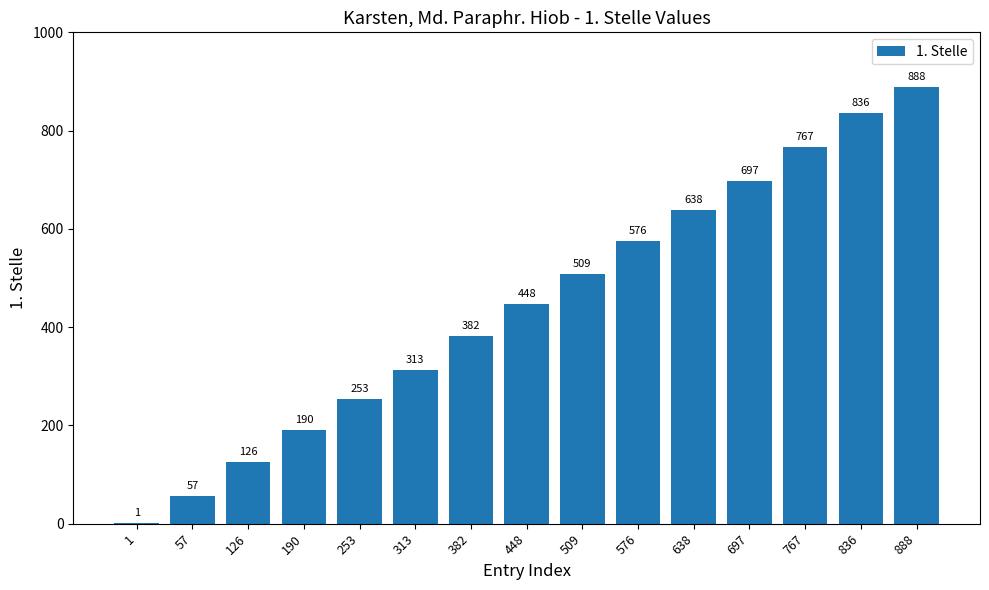

Which label corresponds to the largest value in the chart?

888